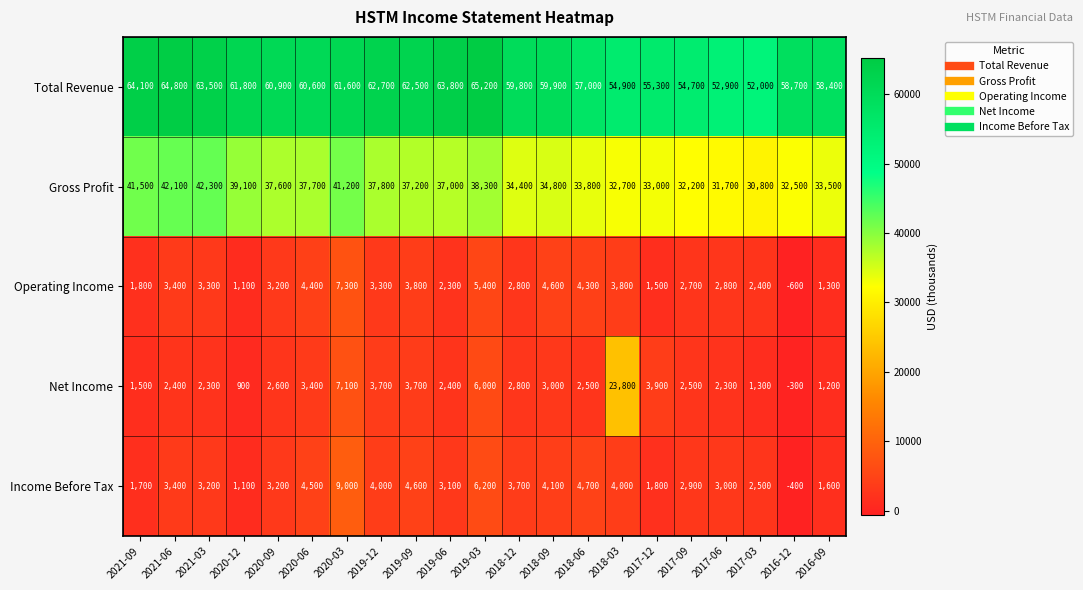

Which series has the largest range (max minus min)?

Net Income